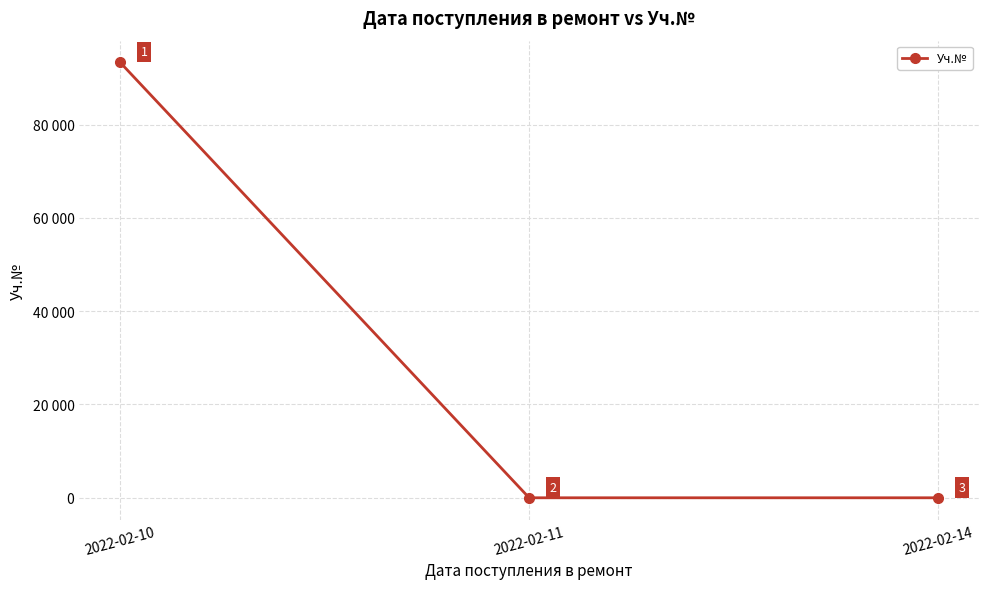

Approximately how many times larger is the value at 2022-02-11 compared to 2022-02-14?

2.0